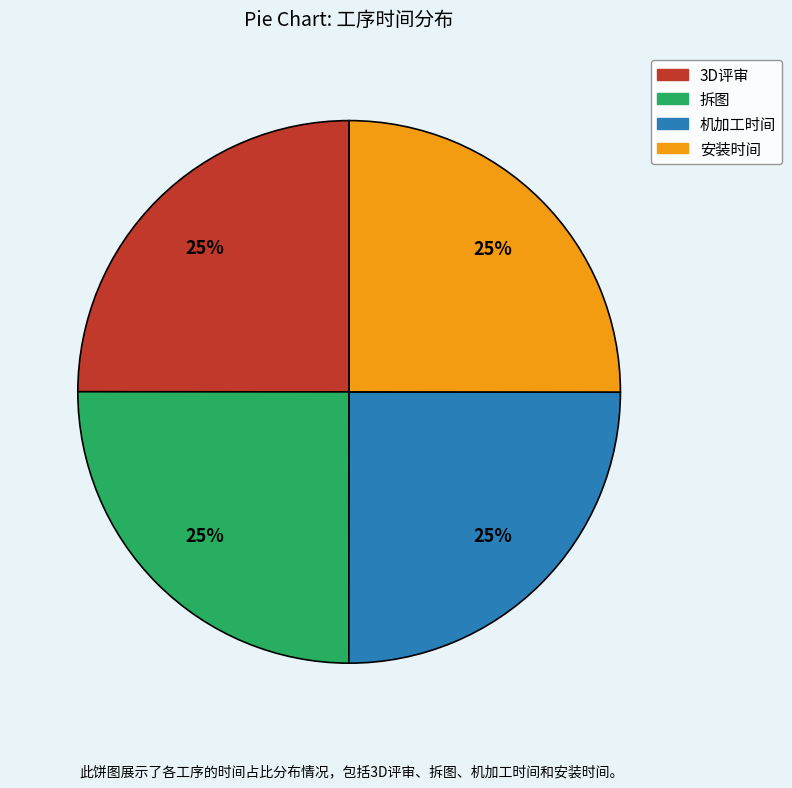

To the nearest percent, what percentage of the pie is 安装时间?

25%